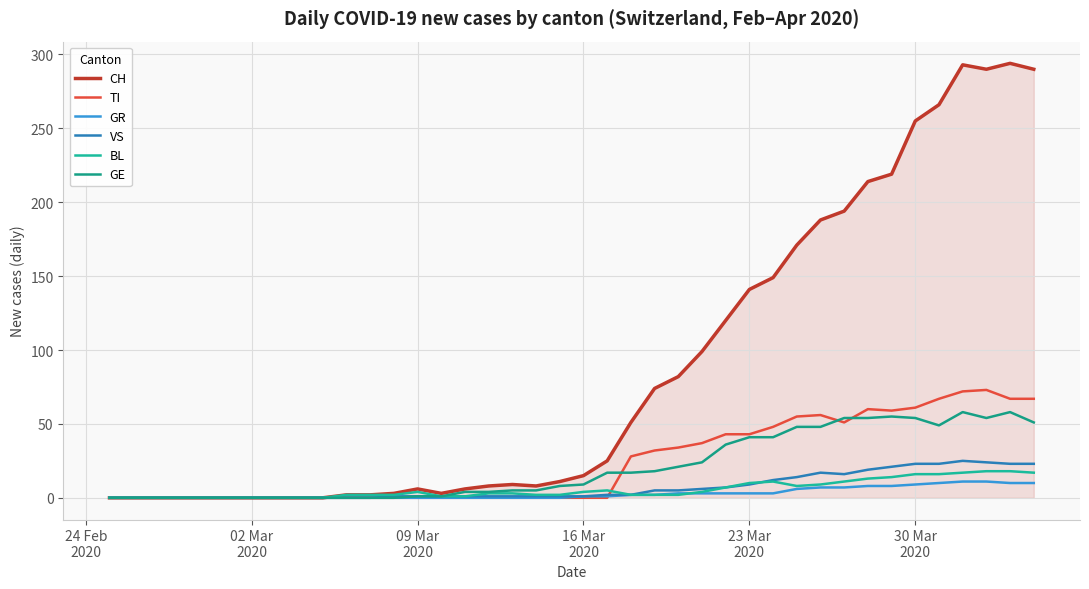

Does the chart have visible grid lines?

Yes